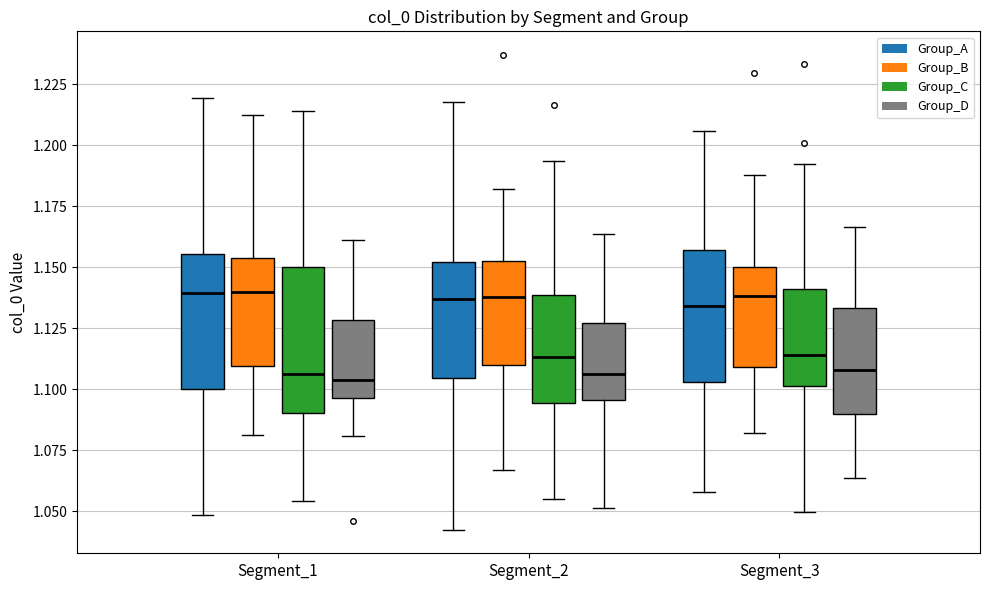

Comparing the boxes themselves (not the whiskers), which one is the tallest?

Segment_1 (Group_C)